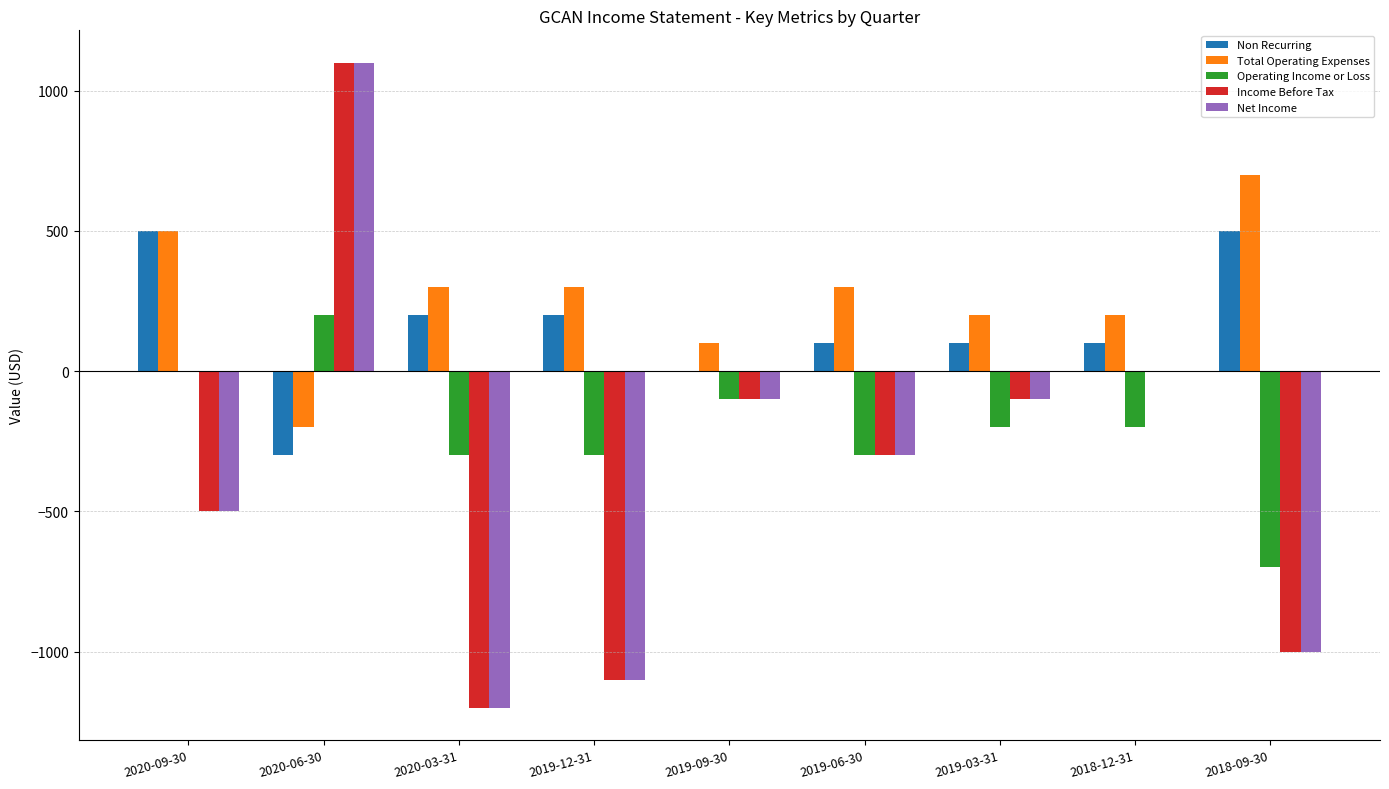

What is the maximum value for Income Before Tax?

1100